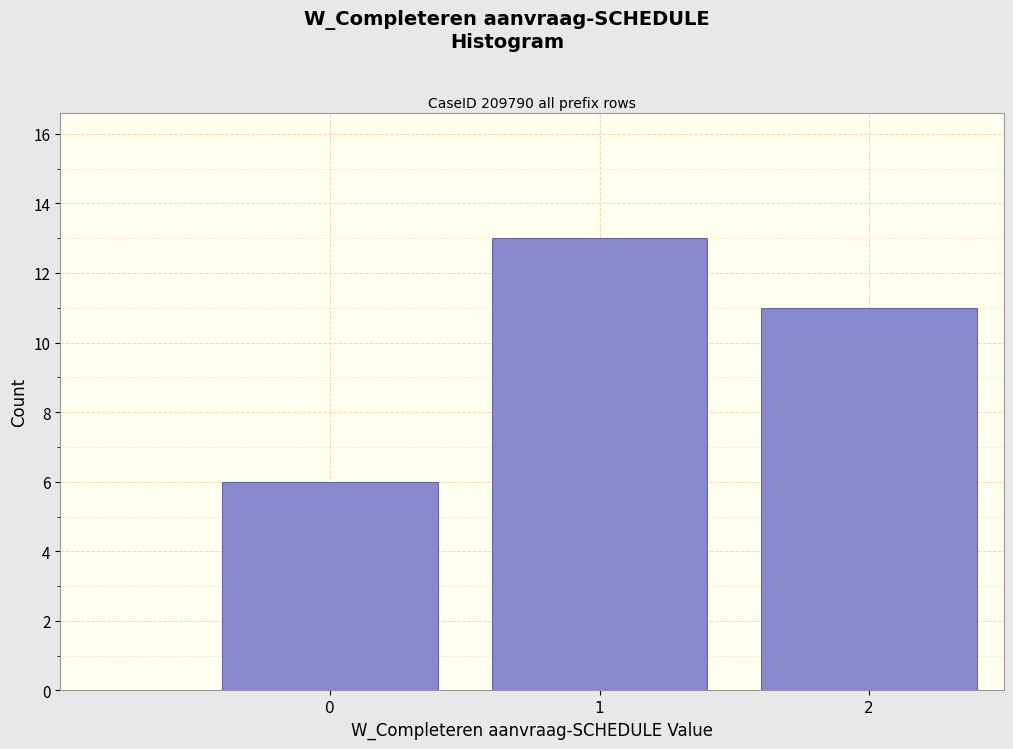

Reading right to left, extract all data points from this chart.

2=11	1=13	0=6